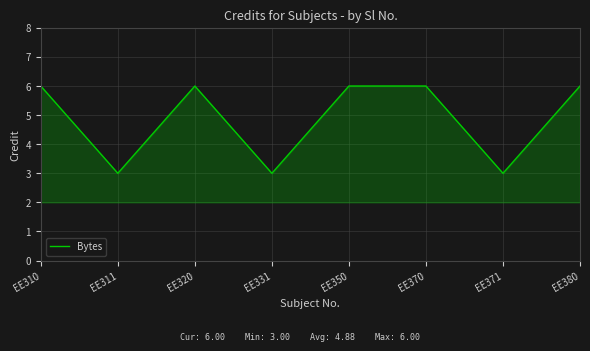

What is the greatest value displayed?

6